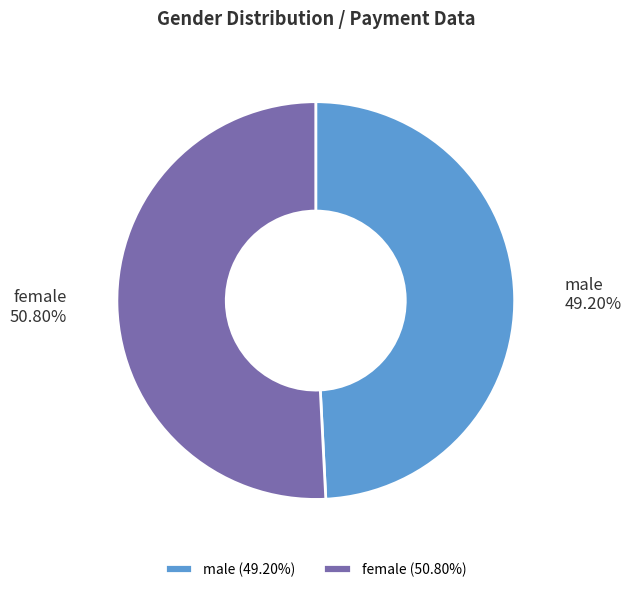

Which has a higher value, male or female?

female